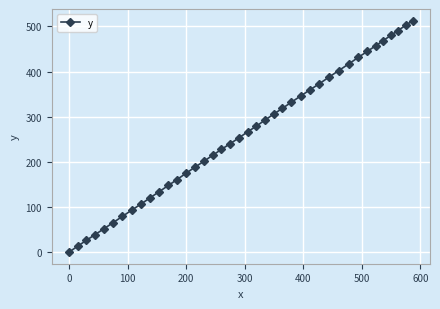

True or false: there are more than 1 points higher than both neighbors.

False